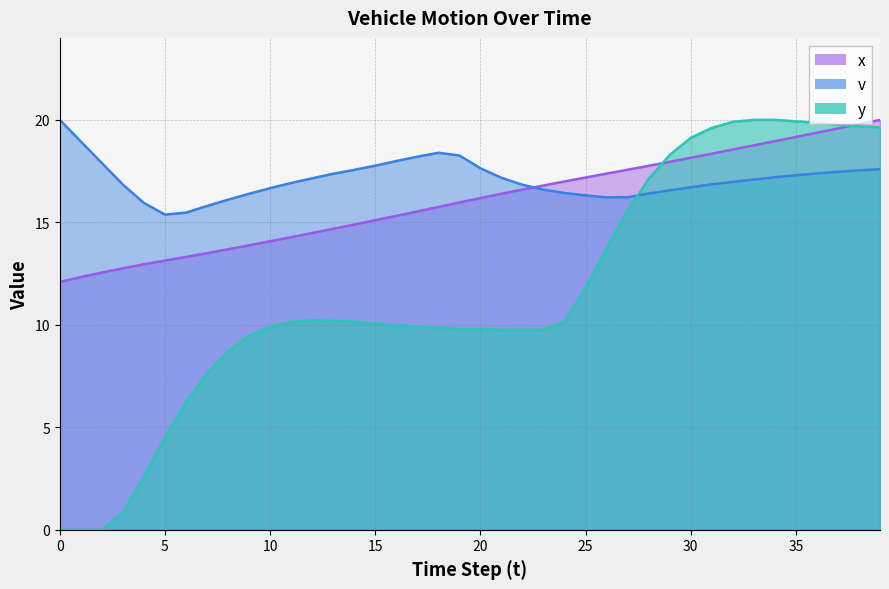

At how many categories does at least one series exceed 14?

40